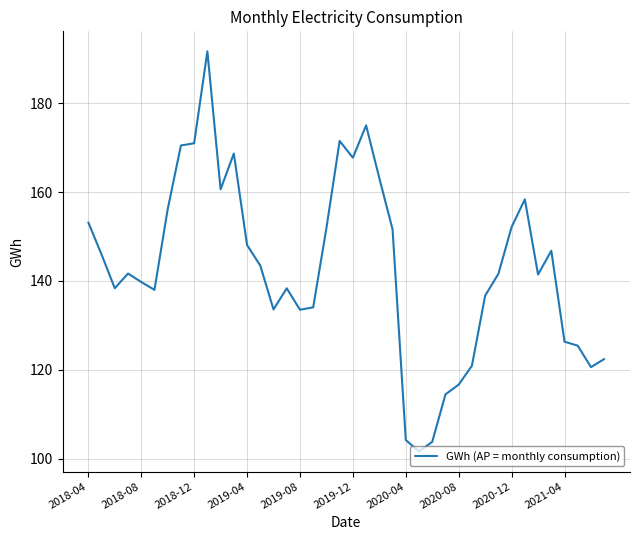

What is the minimum value shown in the chart?

101.6